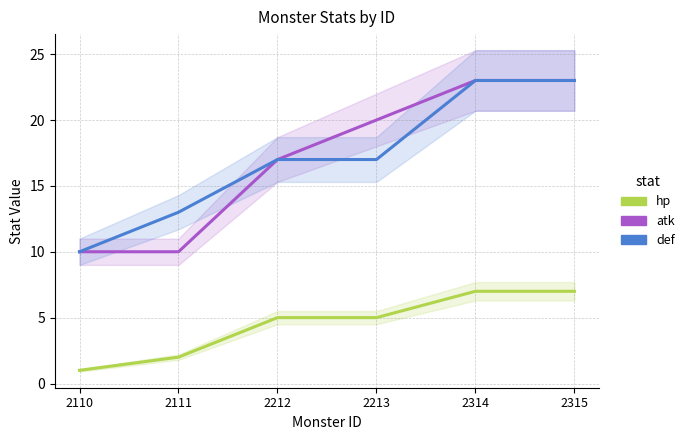

At which category does the chart reach its minimum across all series?

2110